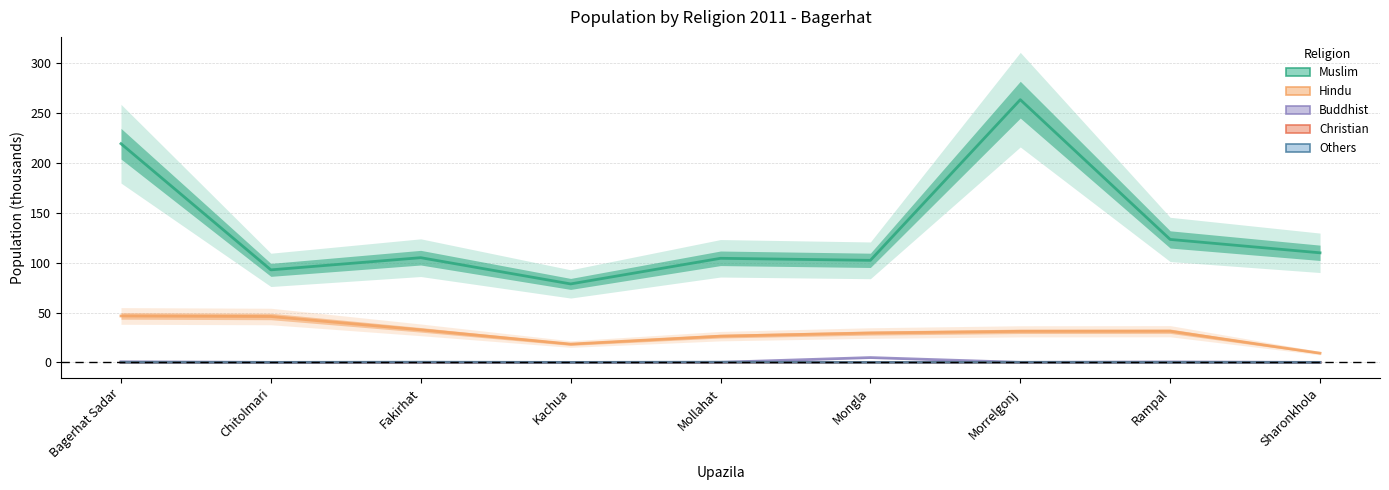

Is the value of Others at Rampal greater than the value of Buddhist at Fakirhat?

No